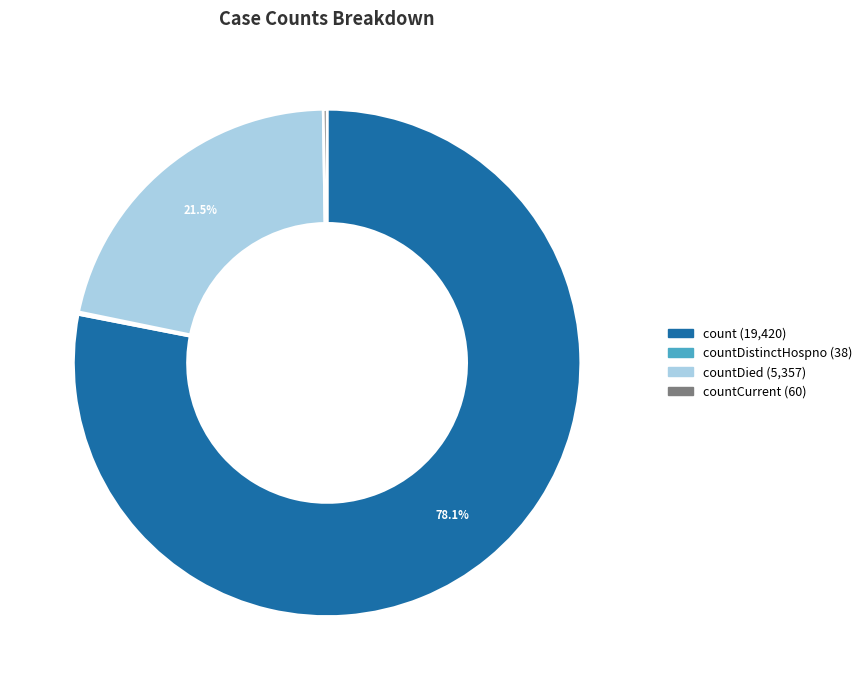

Is there a majority slice in this chart?

Yes